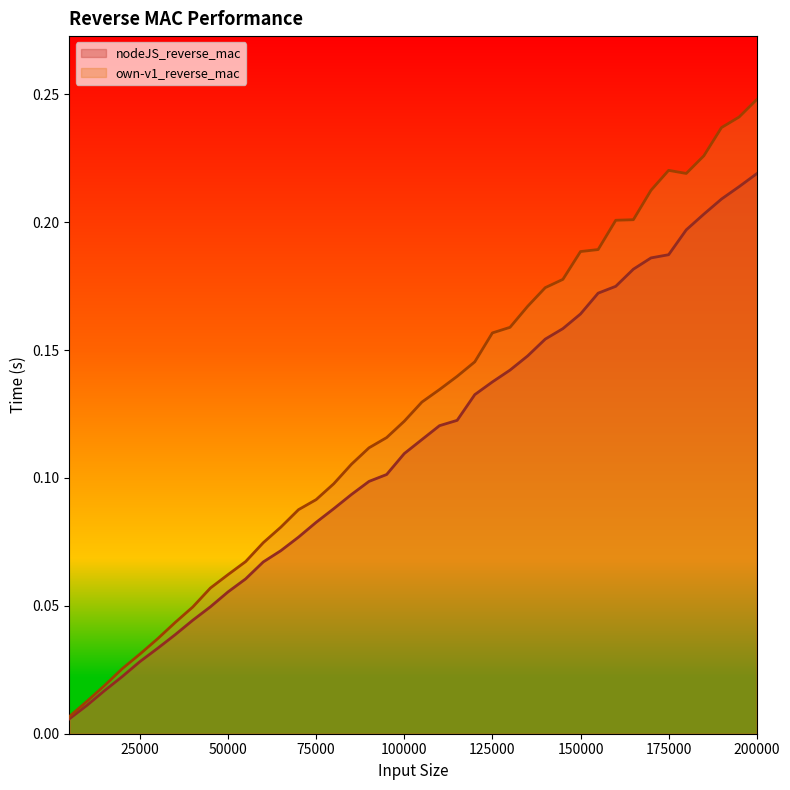

Does the chart have visible grid lines?

No